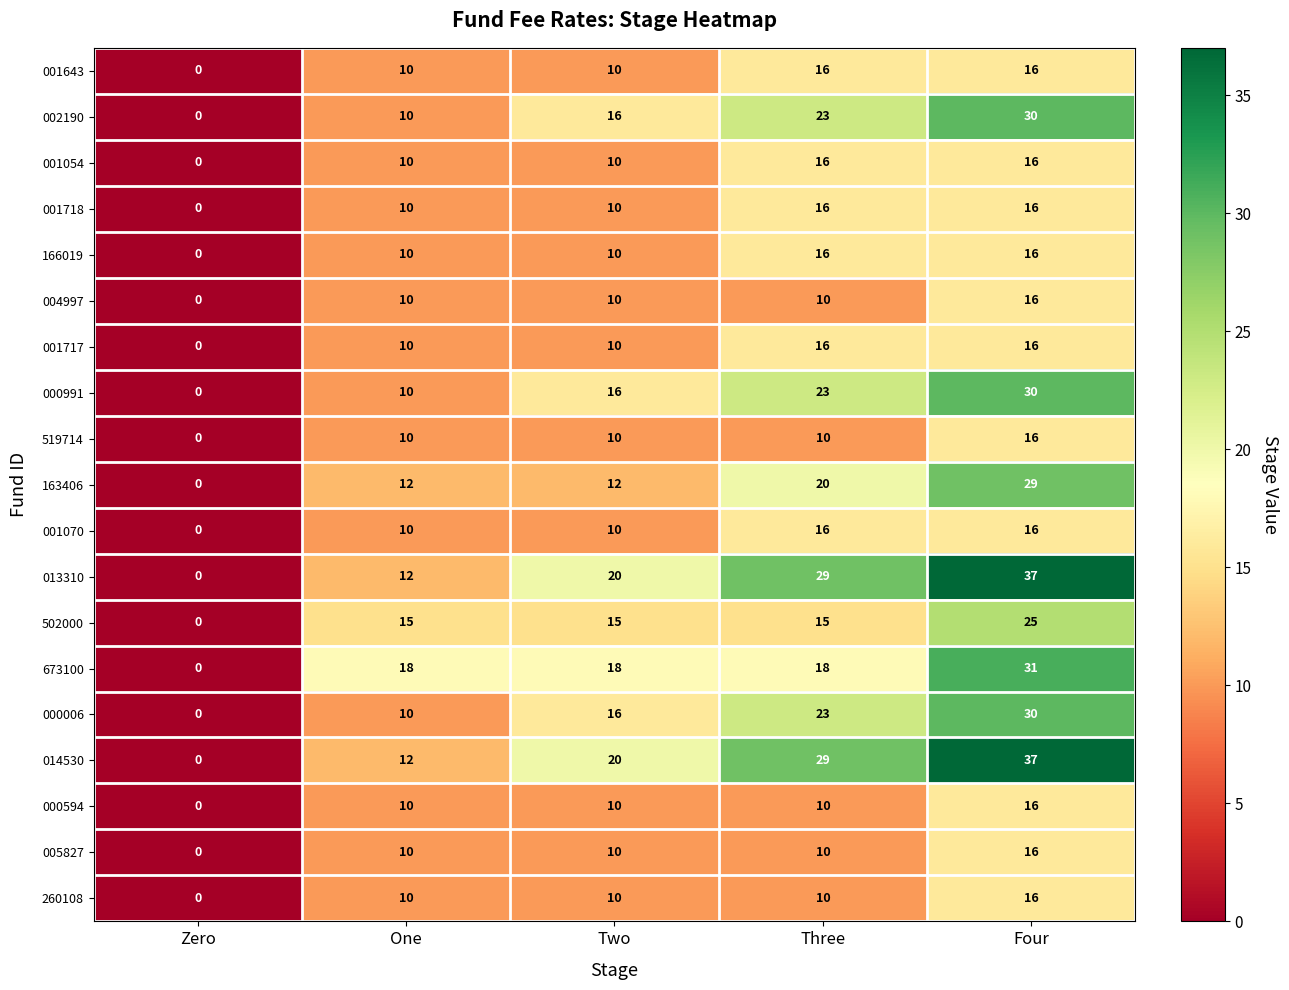

What is the difference between the highest and lowest values at Four?

21